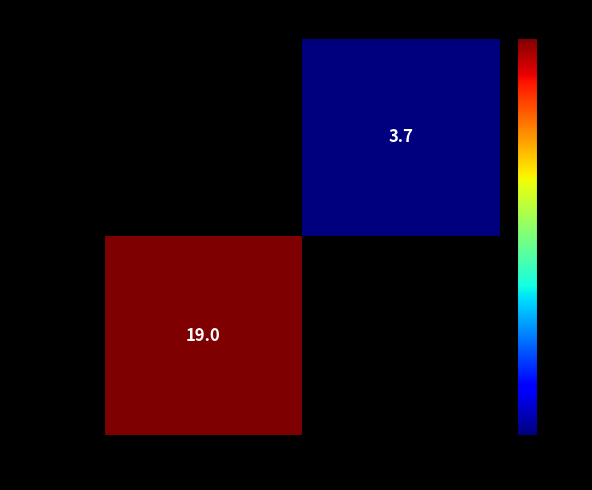

The value of VI013999 at 1988 is 30.6. True or false?

False